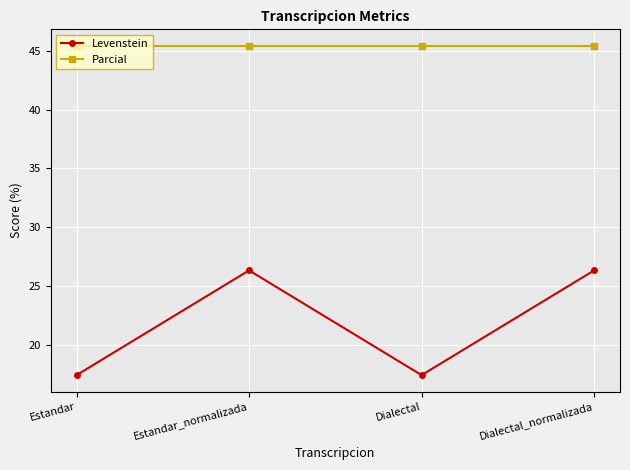

At which category does Levenstein reach its first local peak?

Estandar_normalizada